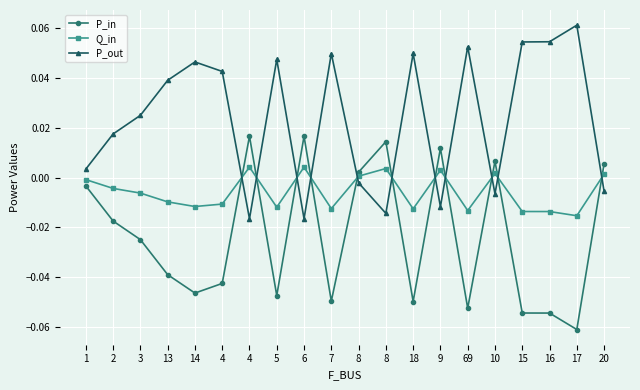

How many lines are shown in the chart?

3